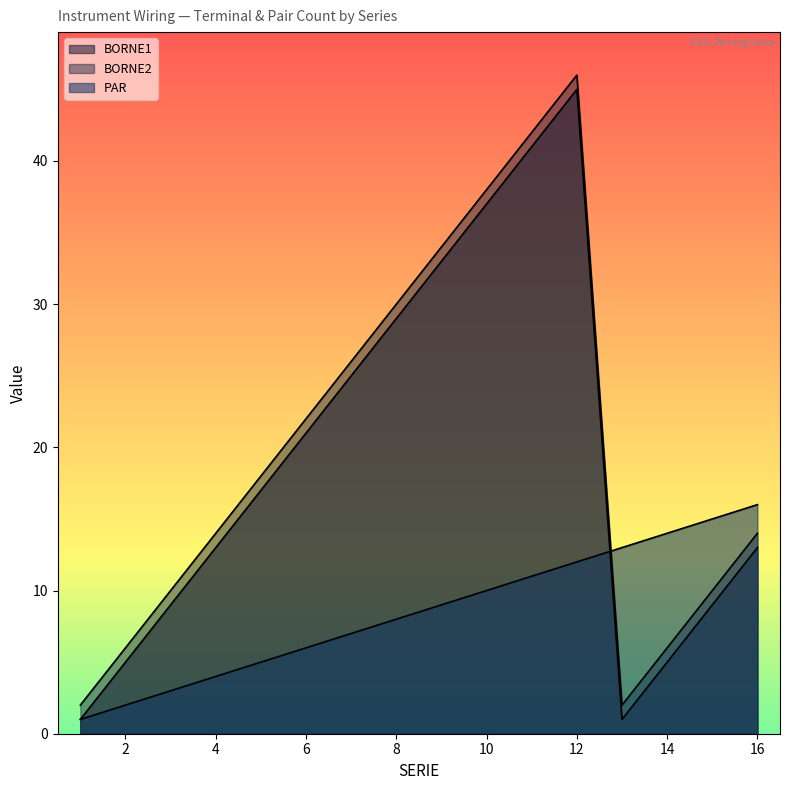

What is the average value of the BORNE2 series?

20